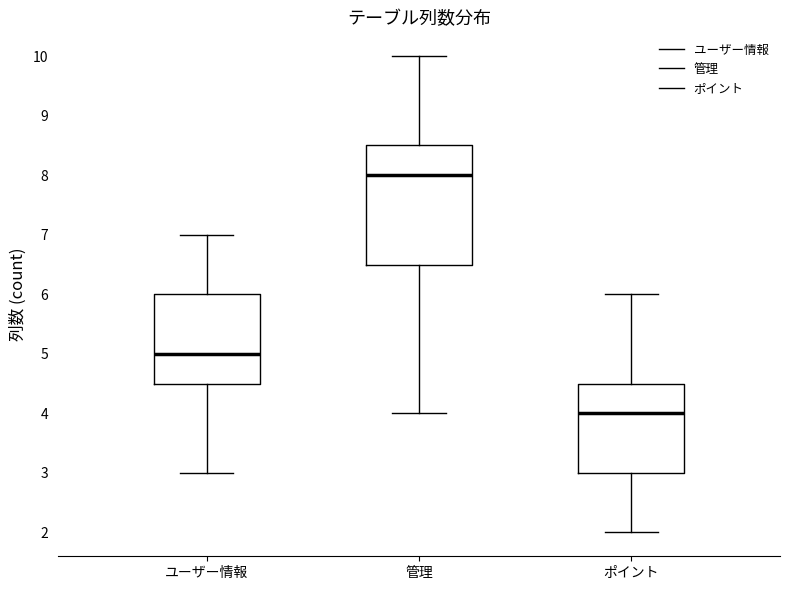

Reading left to right, transcribe this box plot: for each box, give where its median line is, the range the box spans, and where its two whiskers end, as read against the y-axis. The values are not printed on the chart, so give them approximately, as read against the axis.

ユーザー情報: median 5.0, box 4.5 to 6.0, whiskers 3.0 to 7.0
管理: median 8.0, box 6.5 to 8.5, whiskers 4.0 to 10.0
ポイント: median 4.0, box 3.0 to 4.5, whiskers 2.0 to 6.0